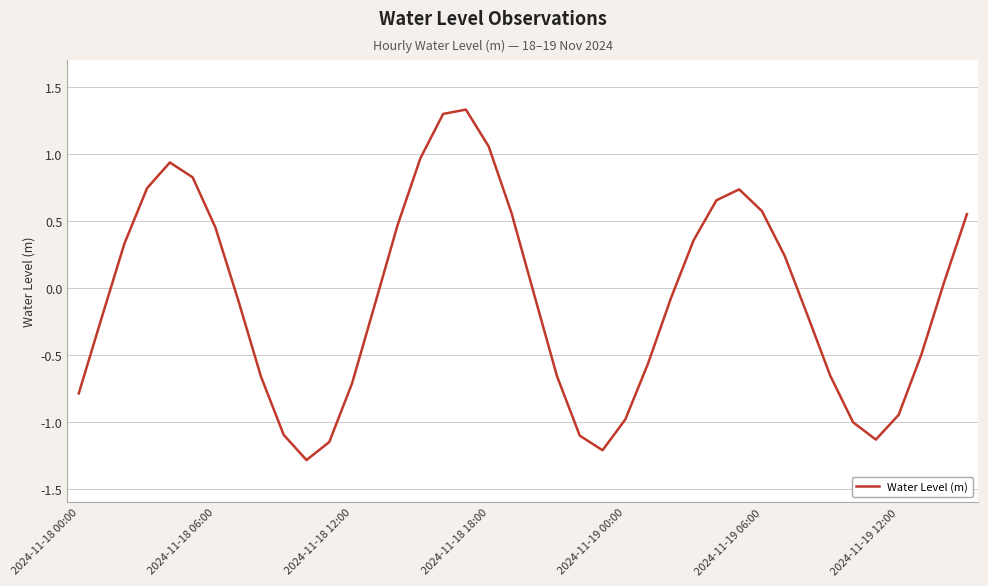

How many series are shown in this chart?

1